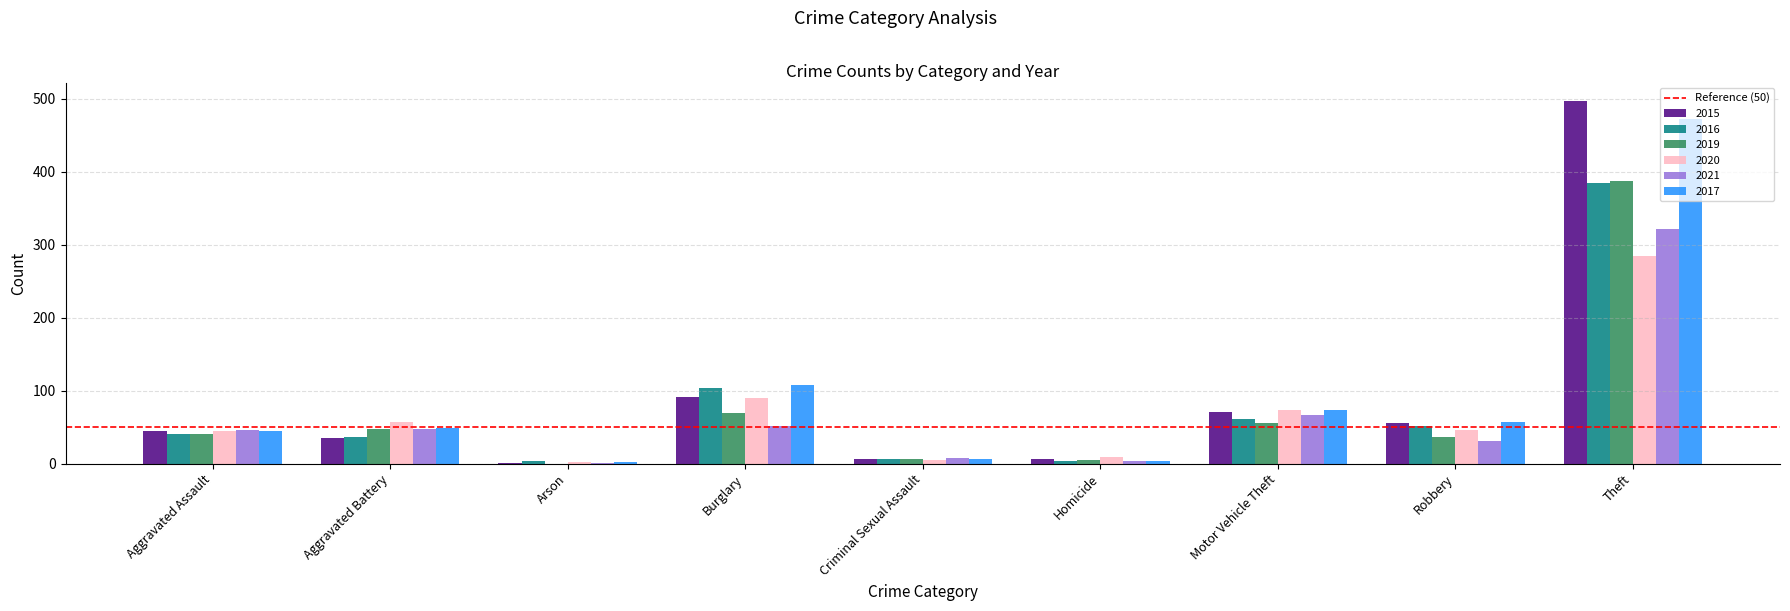

At which category is the sum across all series the highest?

Theft